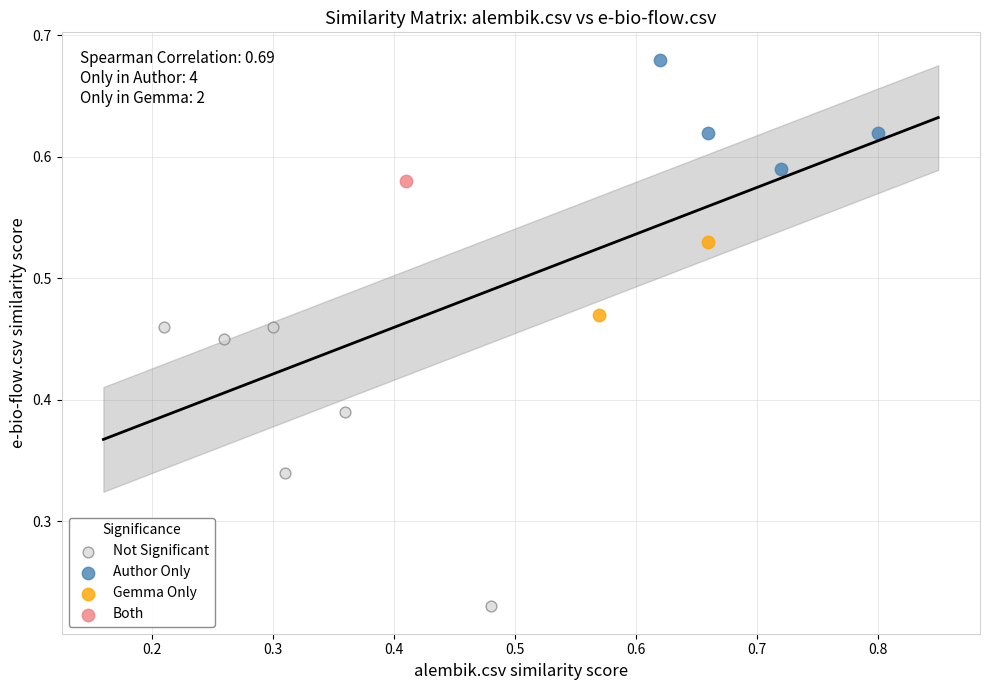

What are all the series names shown in the legend?

Not Significant, Author Only, Gemma Only, Both